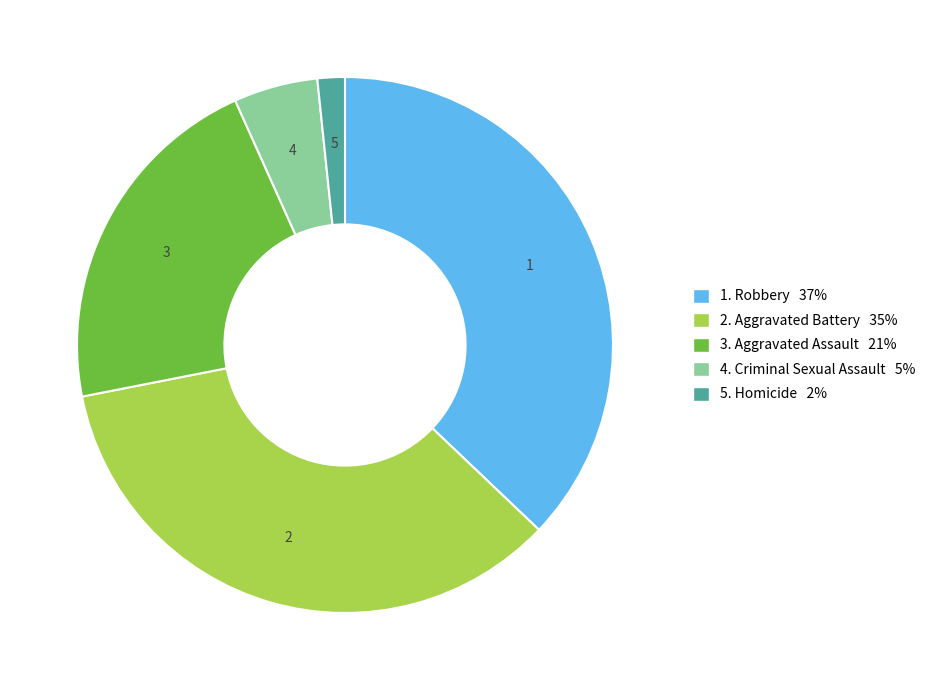

Is there a majority slice in this chart?

No